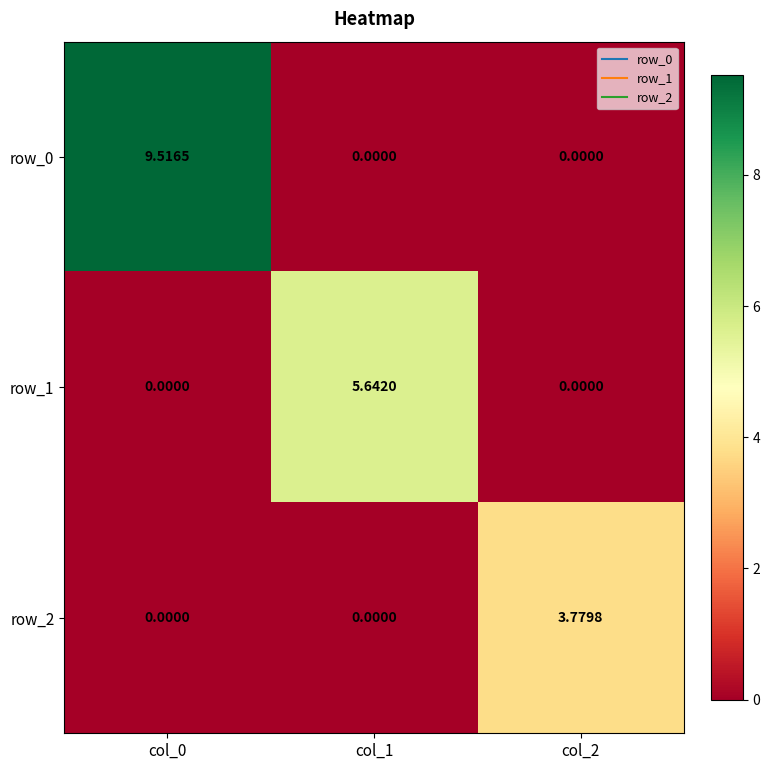

At which category is the sum across all series the highest?

col_0